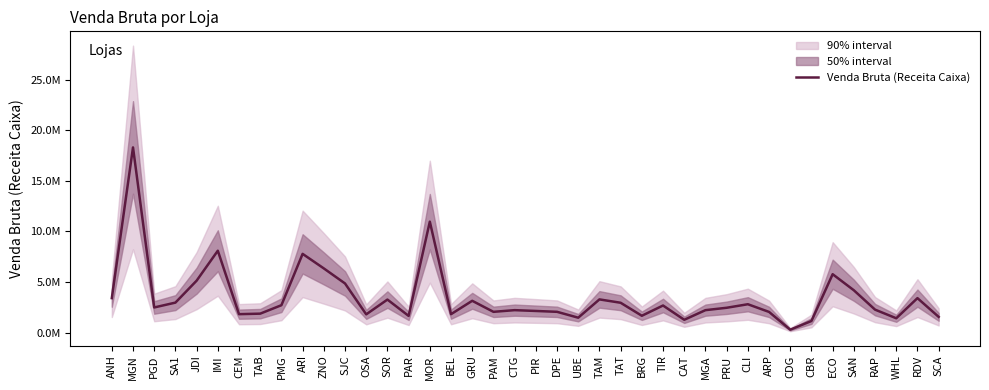

Is it true that the value at PAM is 2048073.2?

True